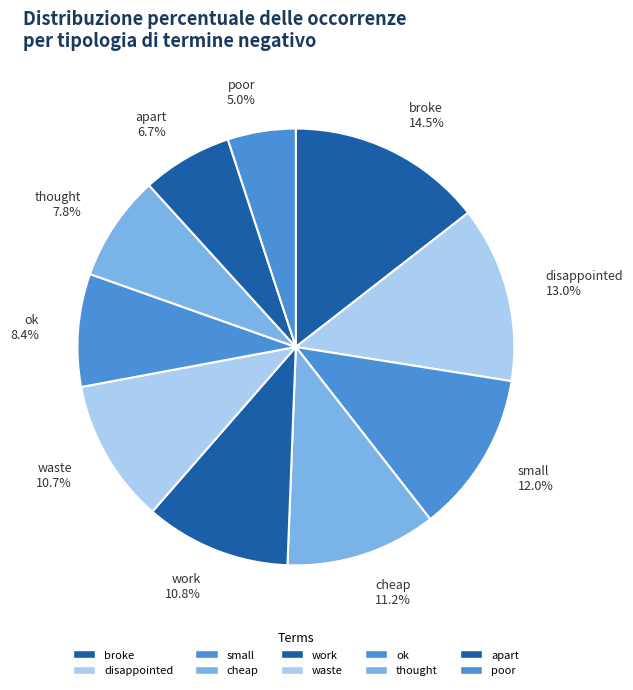

How many segments does this pie chart have?

10